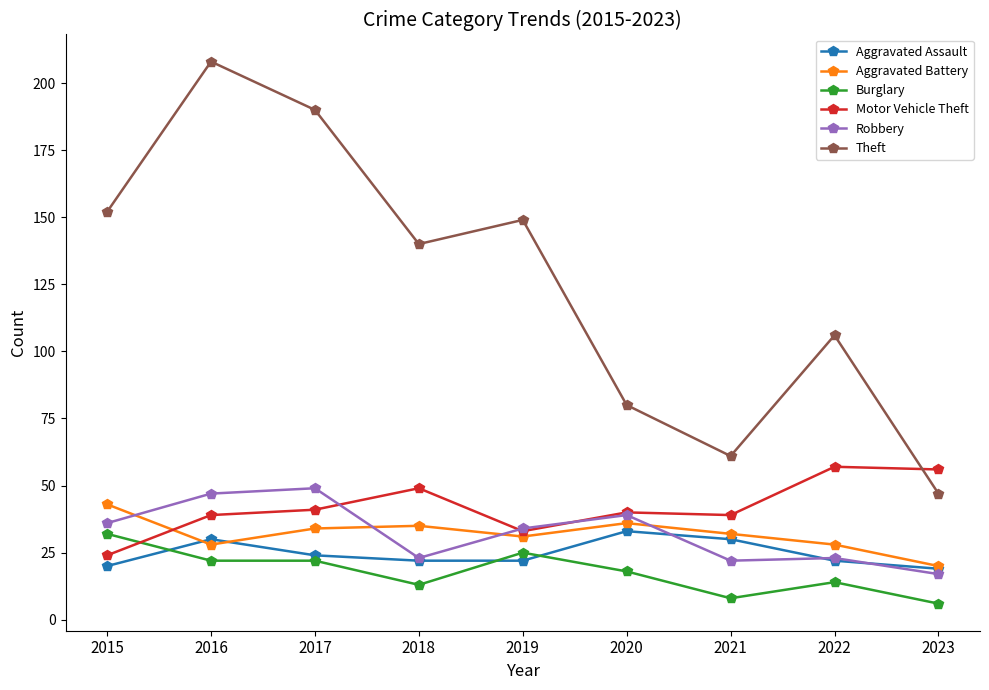

The Motor Vehicle Theft series shows 49 at 2018. True or false?

True